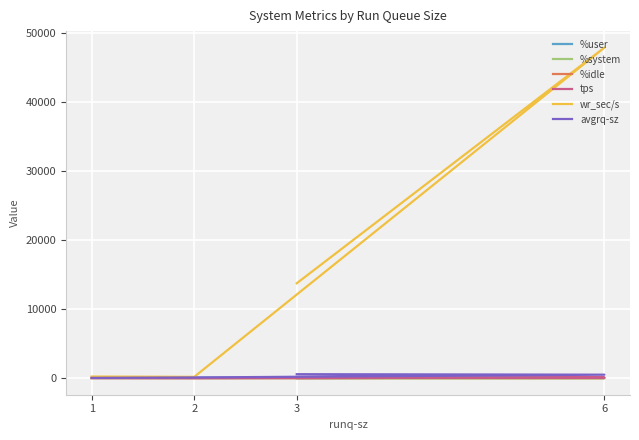

Reading left to right, list all the values displayed in this chart.

%user: 3=42.9	6=69.5	2=85.3	1=61.7
%system: 3=2.9	6=3.3	2=2.5	1=3.4
%idle: 3=53.6	6=25.6	2=12.2	1=34.9
tps: 3=23.6	6=93.8	2=1.8	1=5.2
wr_sec/s: 3=13758.4	6=47910.4	2=193.6	1=240.0
avgrq-sz: 3=583.0	6=510.8	2=107.6	1=46.1